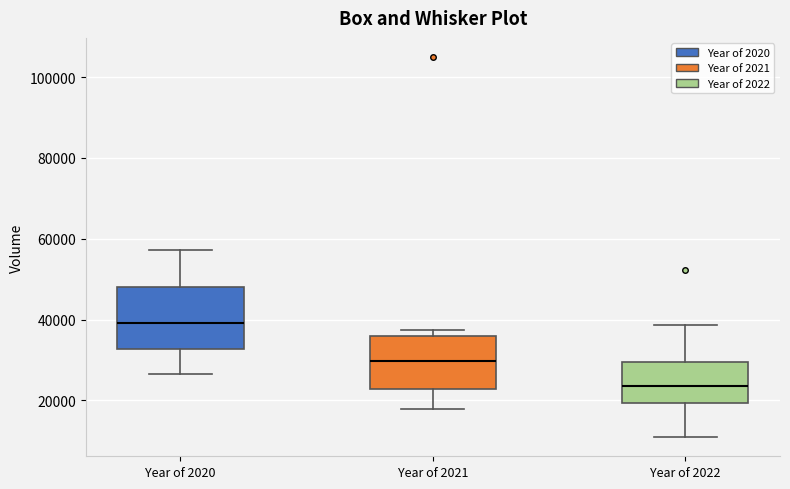

Which box is the tallest, from its lower edge to its upper edge?

Year of 2020